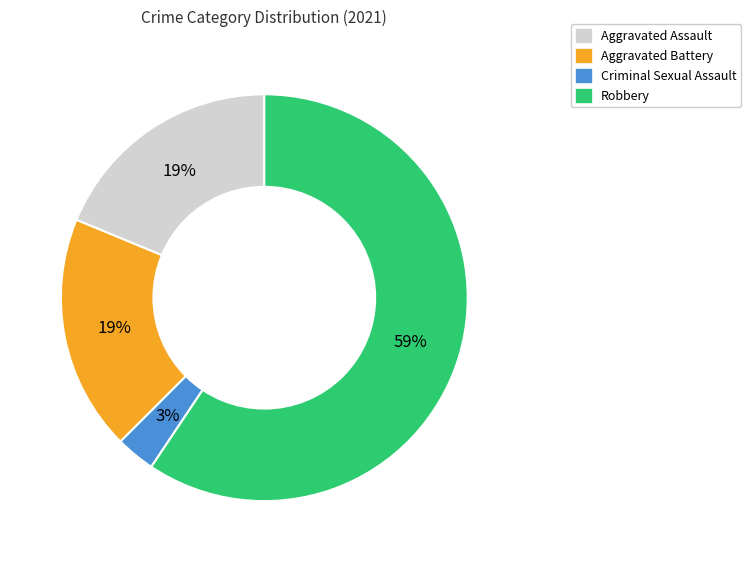

Which slice is the largest?

Robbery